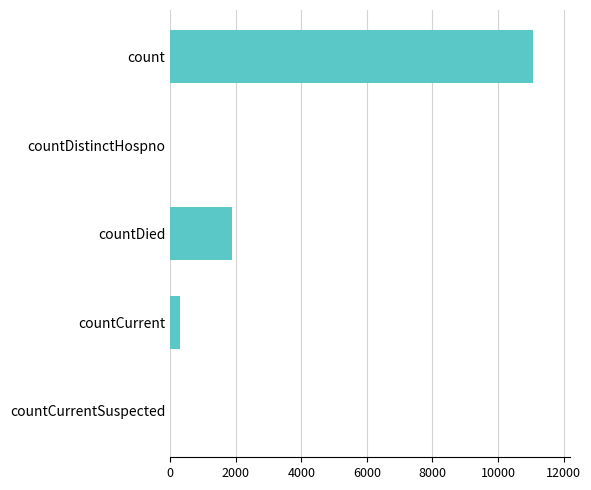

What is the change in value from count to countCurrentSuspected?

-11083